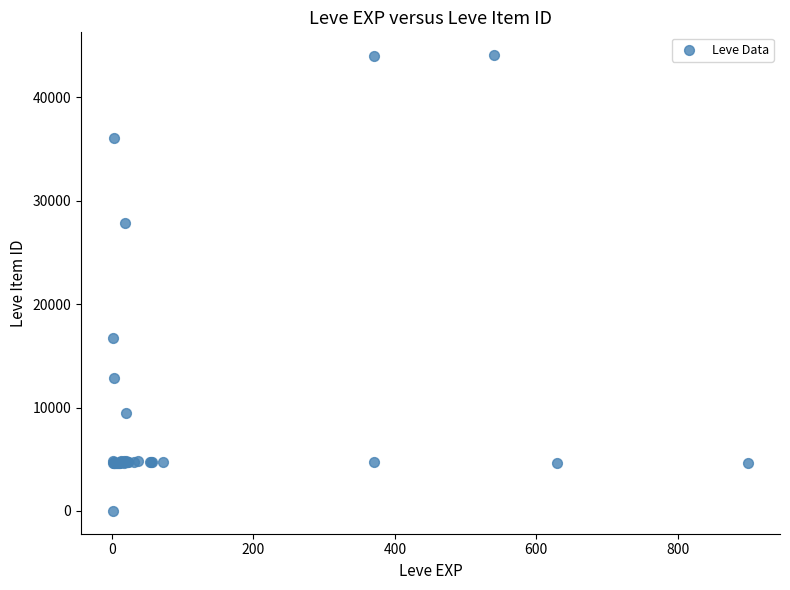

What Y value in the scatter plot is closest to 22050?

16734